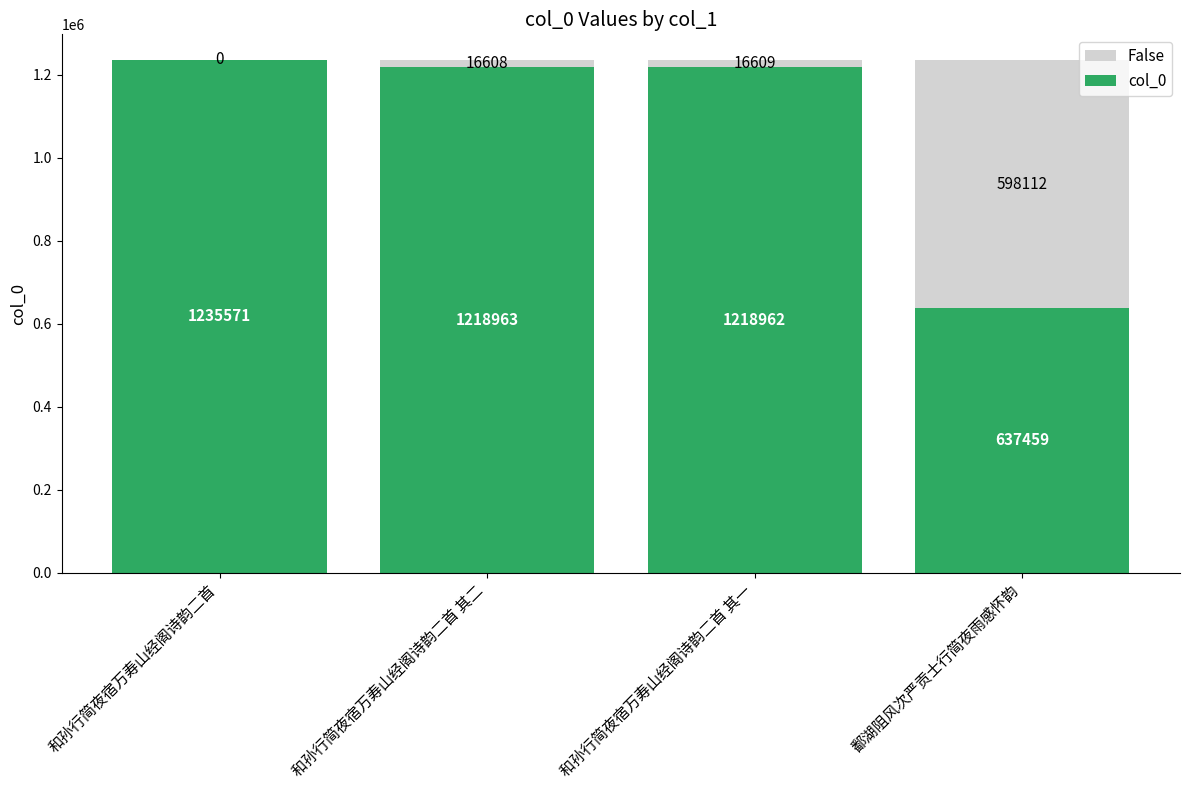

What position from the right is 和孙行简夜宿万寿山经阁诗韵二首?

4